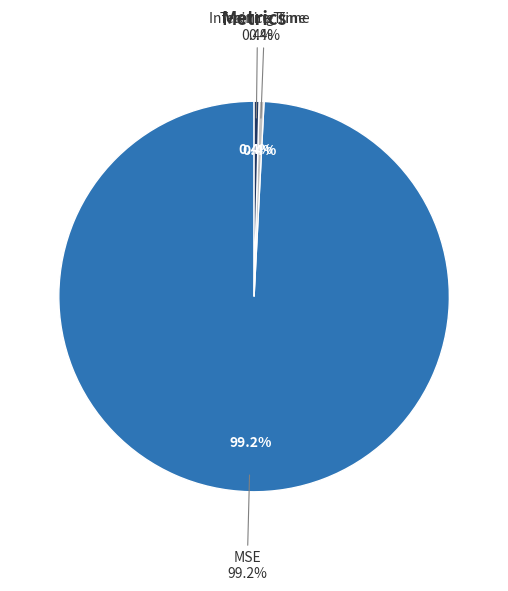

What percentage is the MSE slice, to the nearest percent?

99%